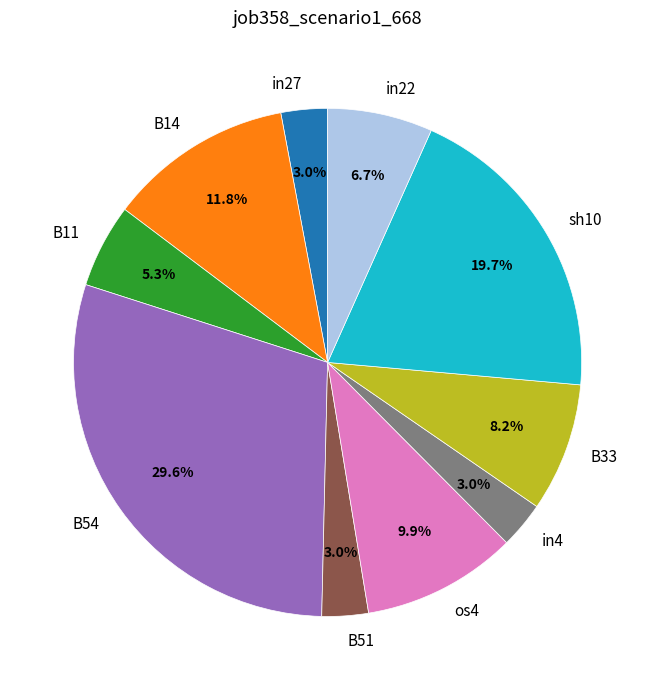

True or false: B33 accounts for 8% of the total.

True